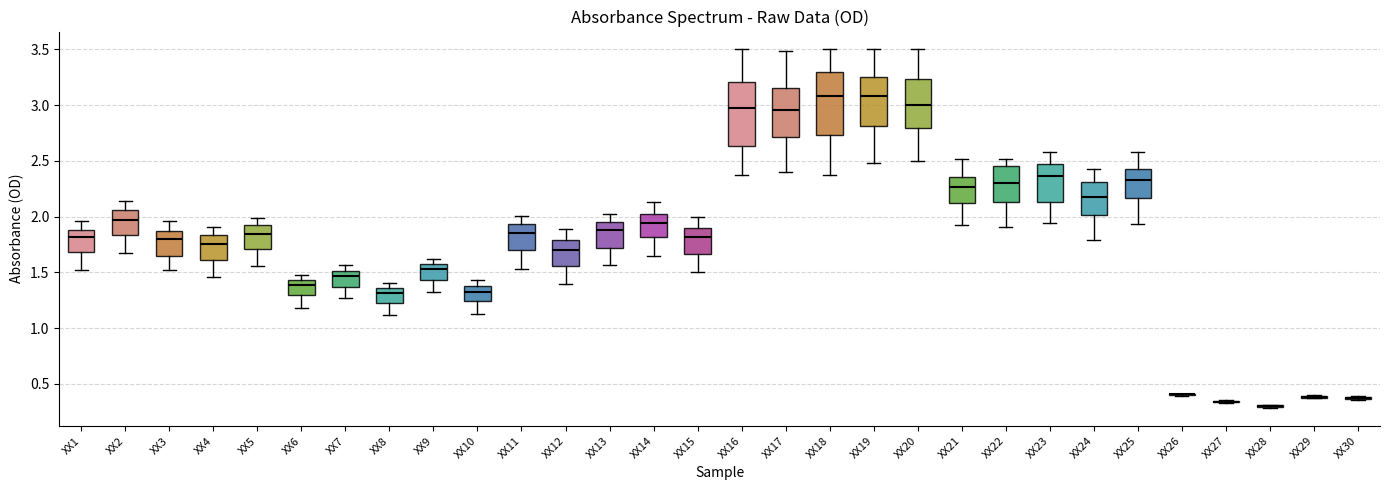

Reading left to right, transcribe this box plot: for each box, give where its median line is, the range the box spans, and where its two whiskers end, as read against the y-axis. The values are not printed on the chart, so give them approximately, as read against the axis.

XX1: median 1.80, box 1.70 to 1.90, whiskers 1.50 to 1.95
XX2: median 1.95, box 1.85 to 2.05, whiskers 1.70 to 2.15
XX3: median 1.80, box 1.65 to 1.85, whiskers 1.50 to 1.95
XX4: median 1.75, box 1.60 to 1.85, whiskers 1.45 to 1.90
XX5: median 1.85, box 1.70 to 1.95, whiskers 1.55 to 2.00
XX6: median 1.40, box 1.30 to 1.45, whiskers 1.20 to 1.50
XX7: median 1.45, box 1.35 to 1.50, whiskers 1.25 to 1.55
XX8: median 1.30, box 1.25 to 1.35, whiskers 1.10 to 1.40
XX9: median 1.55, box 1.45 to 1.60, whiskers 1.30 to 1.60 (just above the box's upper edge)
XX10: median 1.35, box 1.25 to 1.40, whiskers 1.15 to 1.45
XX11: median 1.85, box 1.70 to 1.95, whiskers 1.55 to 2.00
XX12: median 1.70, box 1.55 to 1.80, whiskers 1.40 to 1.90
XX13: median 1.90, box 1.70 to 1.95, whiskers 1.55 to 2.05
XX14: median 1.95, box 1.80 to 2.05, whiskers 1.65 to 2.15
XX15: median 1.80, box 1.65 to 1.90, whiskers 1.50 to 2.00
XX16: median 3.00, box 2.65 to 3.20, whiskers 2.40 to 3.50
XX17: median 2.95, box 2.70 to 3.15, whiskers 2.40 to 3.50
XX18: median 3.10, box 2.75 to 3.30, whiskers 2.35 to 3.50
XX19: median 3.10, box 2.80 to 3.25, whiskers 2.50 to 3.50
XX20: median 3.00, box 2.80 to 3.25, whiskers 2.50 to 3.50
XX21: median 2.25, box 2.10 to 2.35, whiskers 1.90 to 2.50
XX22: median 2.30, box 2.15 to 2.45, whiskers 1.90 to 2.50
XX23: median 2.35, box 2.15 to 2.45, whiskers 1.95 to 2.60
XX24: median 2.15, box 2.00 to 2.30, whiskers 1.80 to 2.45
XX25: median 2.35, box 2.15 to 2.45, whiskers 1.95 to 2.60
XX26: box collapsed to a line at 0.40, whiskers 0.40 to 0.40
XX27: box collapsed to a line at 0.35, whiskers 0.35 to 0.35
XX28: box collapsed to a line at 0.30, whiskers 0.30 to 0.30
XX29: box collapsed to a line at 0.40, whiskers 0.35 to 0.40
XX30: box collapsed to a line at 0.40, whiskers 0.35 to 0.40